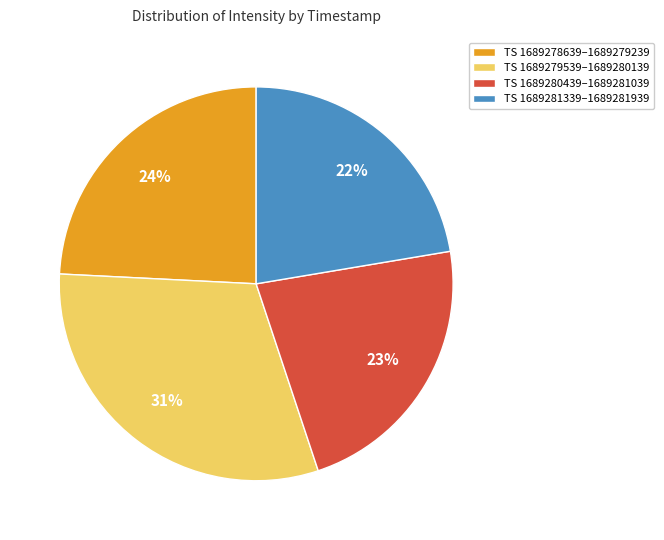

What percentage is the TS 1689279539–1689280139 slice, to the nearest percent?

31%